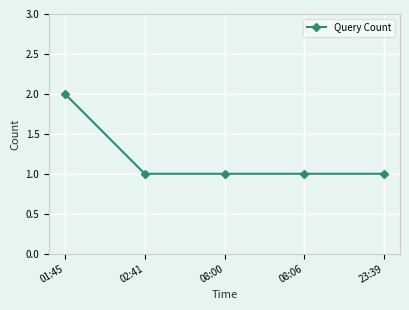

The value at 08:06 is 0. True or false?

False